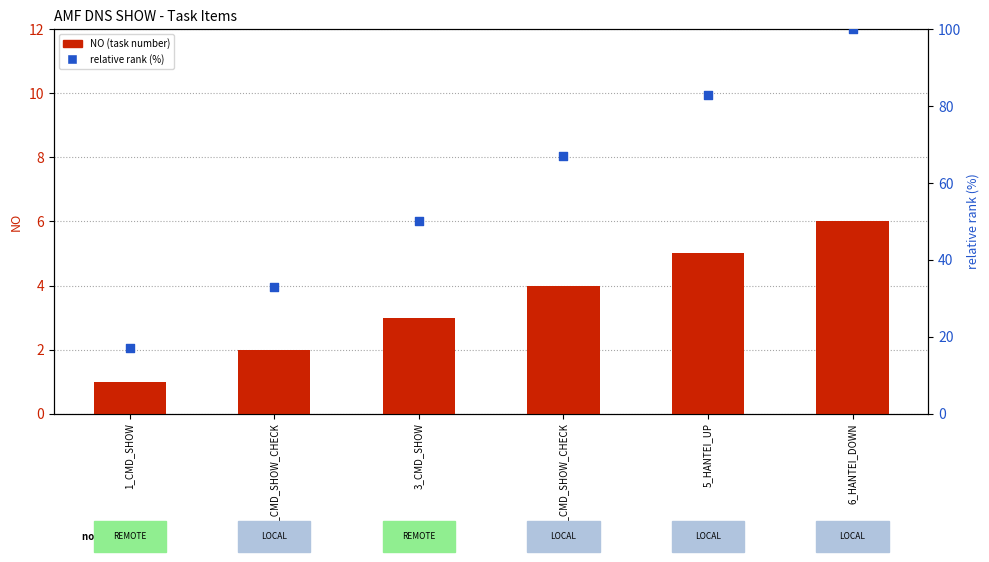

Which series has the largest Y range (max minus min)?

relative rank (%)